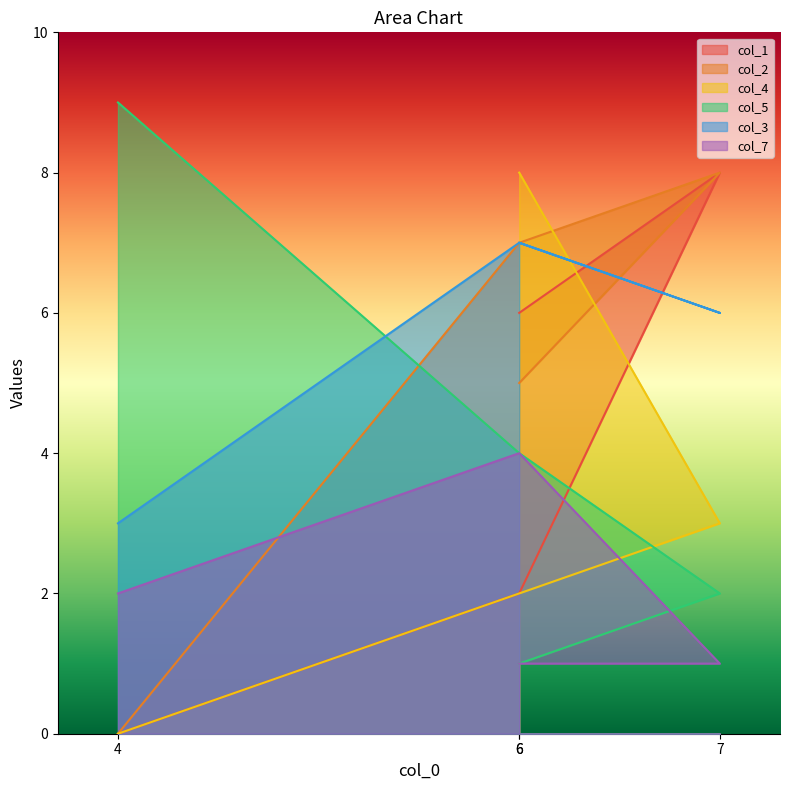

What is the total value across all series at 4?

14